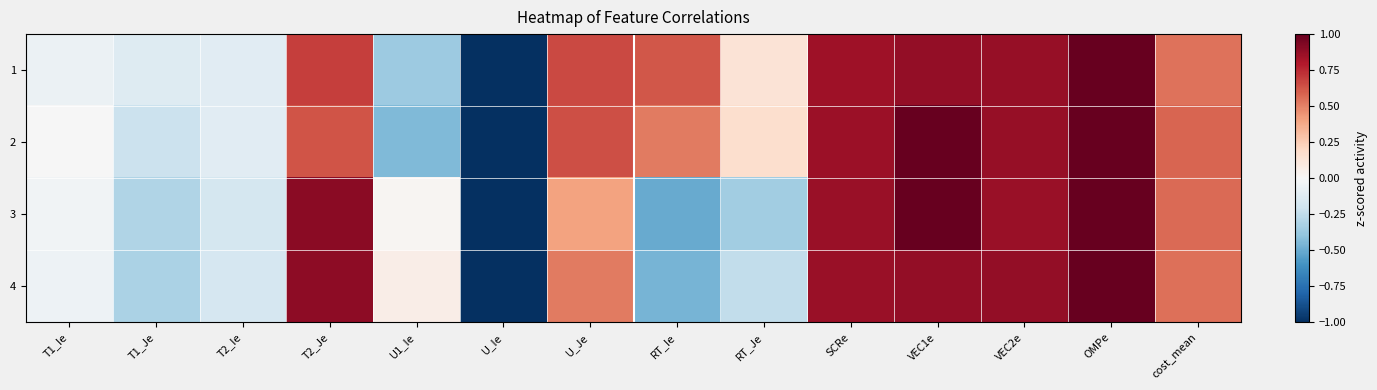

Reading right to left, list all the values displayed in this chart.

1: cost_mean=0.5	OMPe=1.0	VEC2e=0.9	VEC1e=0.9	SCRe=0.9	RT_Je=0.1	RT_Ie=0.6	U_Je=0.7	U_Ie=-1.0	U1_Ie=-0.4	T2_Je=0.7	T2_Ie=-0.1	T1_Je=-0.1	T1_Ie=-0.1
2: cost_mean=0.6	OMPe=1.0	VEC2e=0.9	VEC1e=1.0	SCRe=0.9	RT_Je=0.2	RT_Ie=0.5	U_Je=0.6	U_Ie=-1.0	U1_Ie=-0.4	T2_Je=0.6	T2_Ie=-0.1	T1_Je=-0.2	T1_Ie=-0.0
3: cost_mean=0.6	OMPe=1.0	VEC2e=0.9	VEC1e=1.0	SCRe=0.9	RT_Je=-0.3	RT_Ie=-0.5	U_Je=0.4	U_Ie=-1.0	U1_Ie=0.0	T2_Je=0.9	T2_Ie=-0.2	T1_Je=-0.3	T1_Ie=-0.0
4: cost_mean=0.6	OMPe=1.0	VEC2e=0.9	VEC1e=0.9	SCRe=0.9	RT_Je=-0.2	RT_Ie=-0.5	U_Je=0.5	U_Ie=-1.0	U1_Ie=0.1	T2_Je=0.9	T2_Ie=-0.2	T1_Je=-0.3	T1_Ie=-0.1